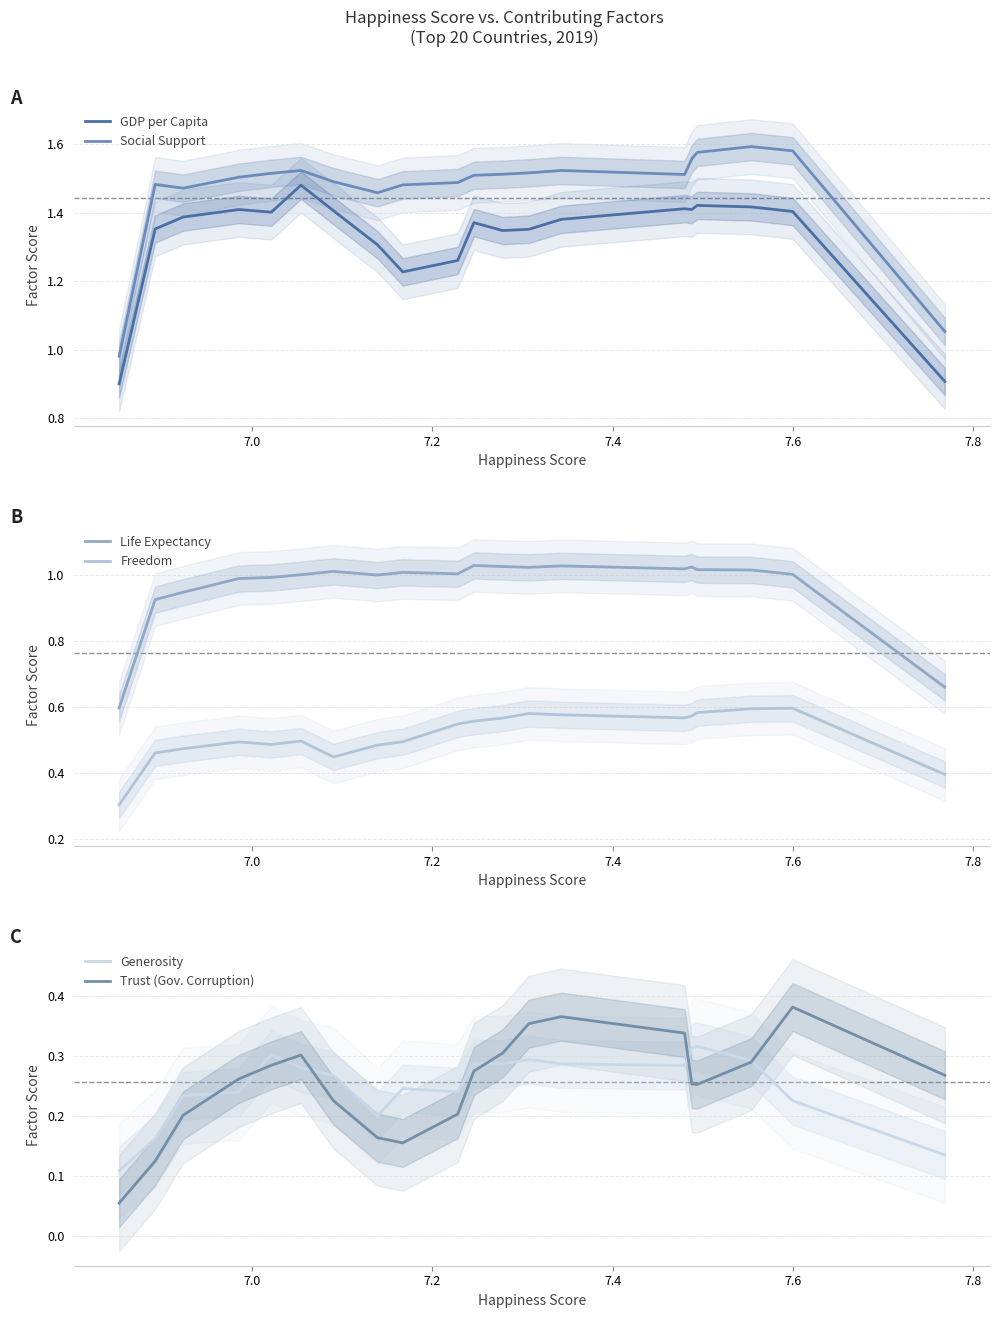

True or false: GDP per Capita and Social Support intersect in this chart.

False